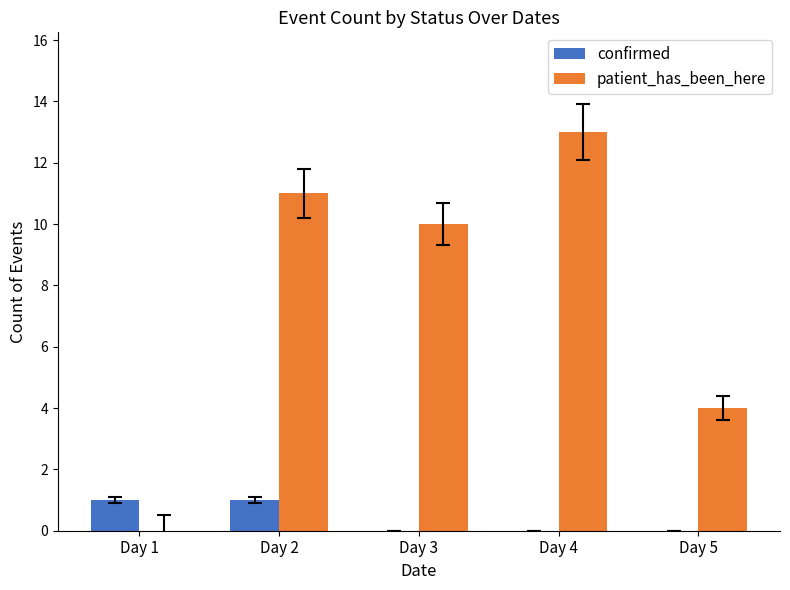

Which label corresponds to the largest value in the chart?

Day 4